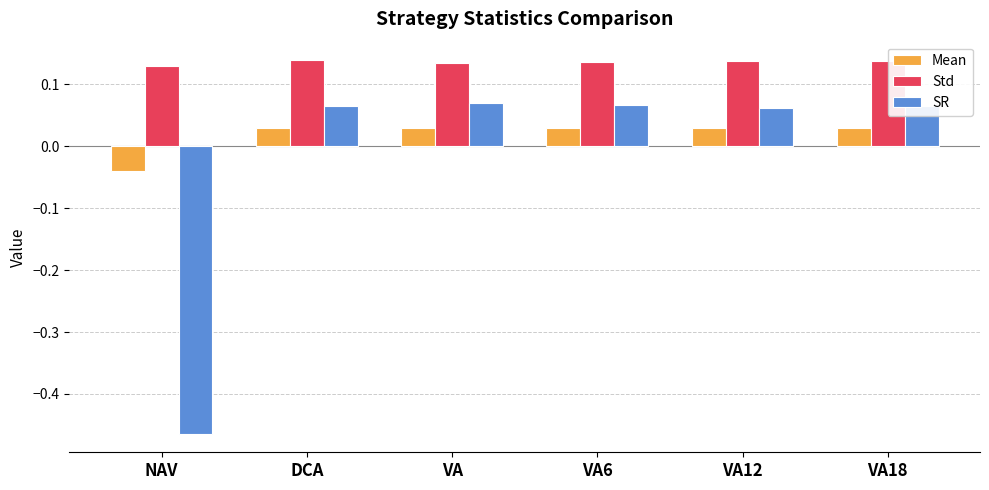

Are the bars horizontal?

No